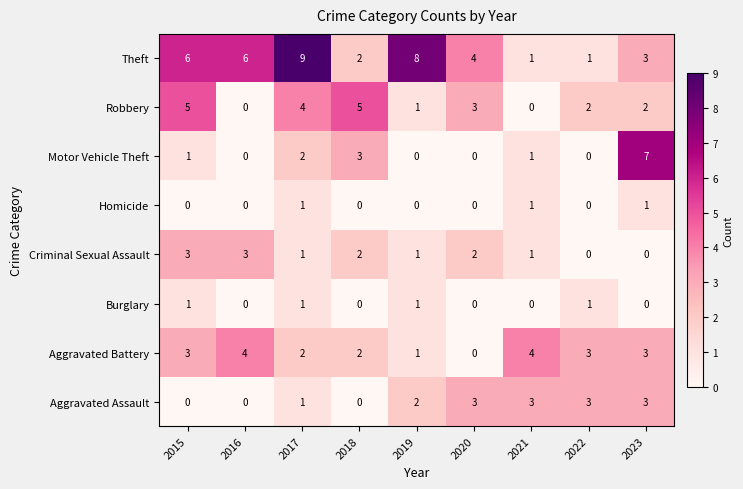

Which series has the largest total across all categories?

Theft